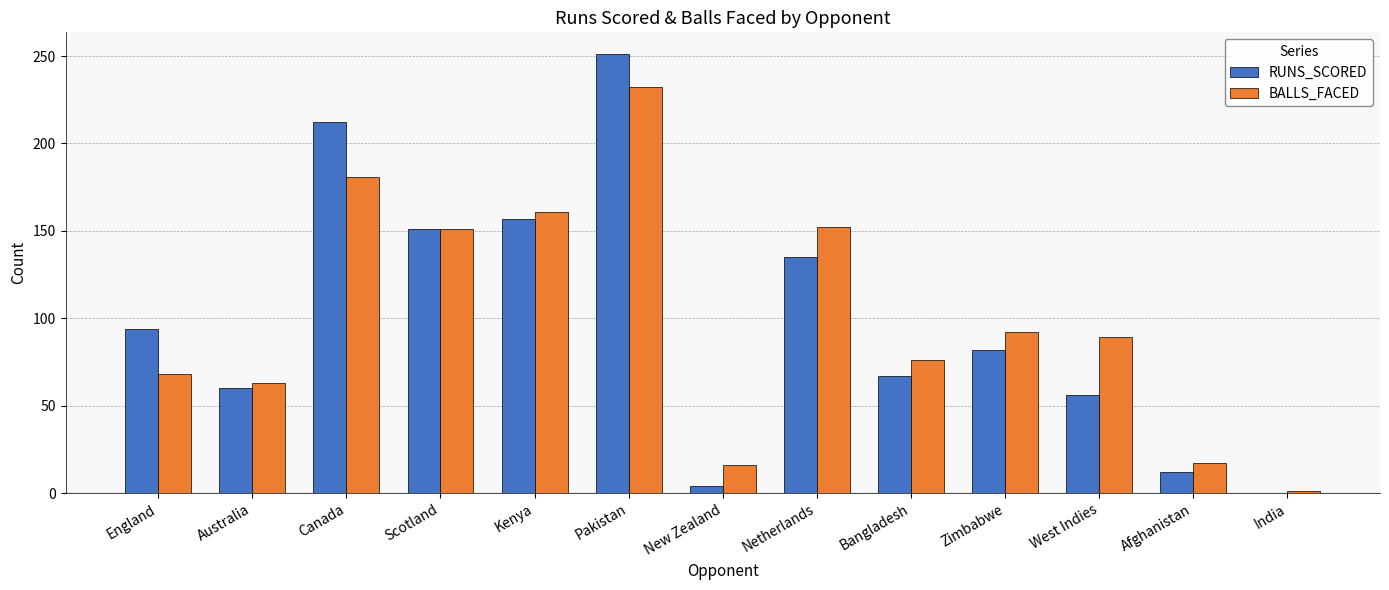

The value of BALLS_FACED at Bangladesh is 76. True or false?

True